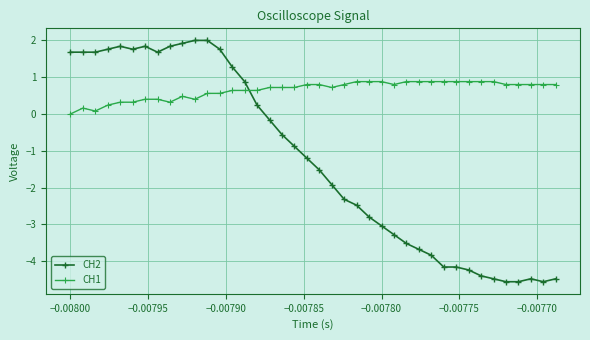

What is the sum of all CH2 values?

-49.4